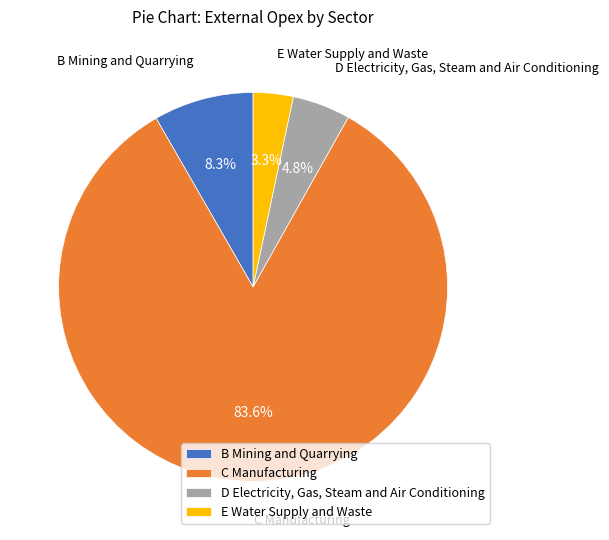

To the nearest percent, what percentage of the pie is C Manufacturing?

84%